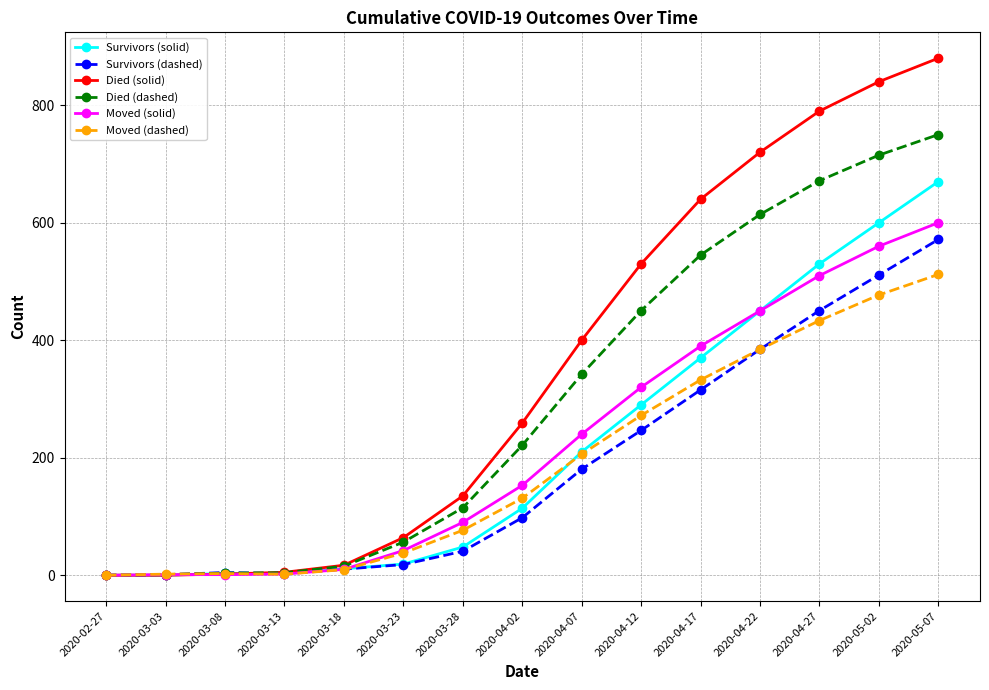

The value of Moved (solid) at 2020-04-17 is 390.0. True or false?

True